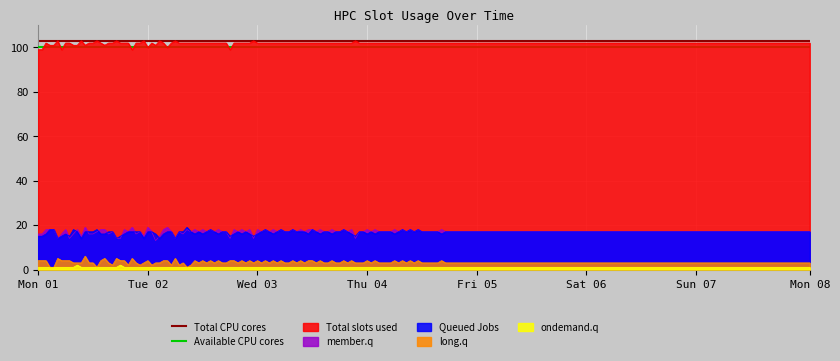

What is the minimum value for Queued Jobs?

14